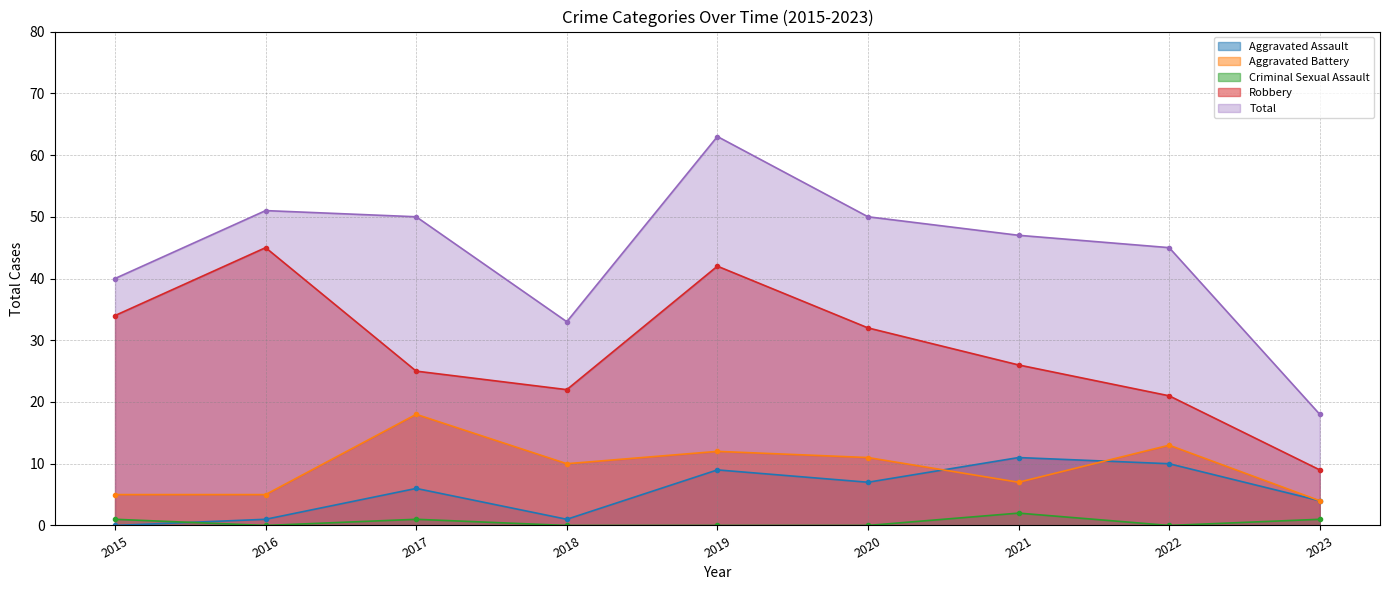

How many interior local peaks does the Aggravated Assault series have?

3